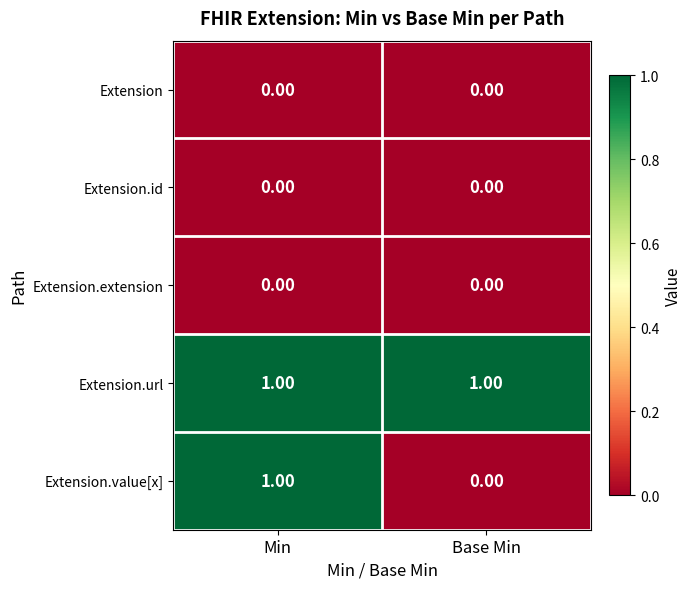

Is the value of Extension.extension at Base Min greater than the value of Extension.url at Min?

No